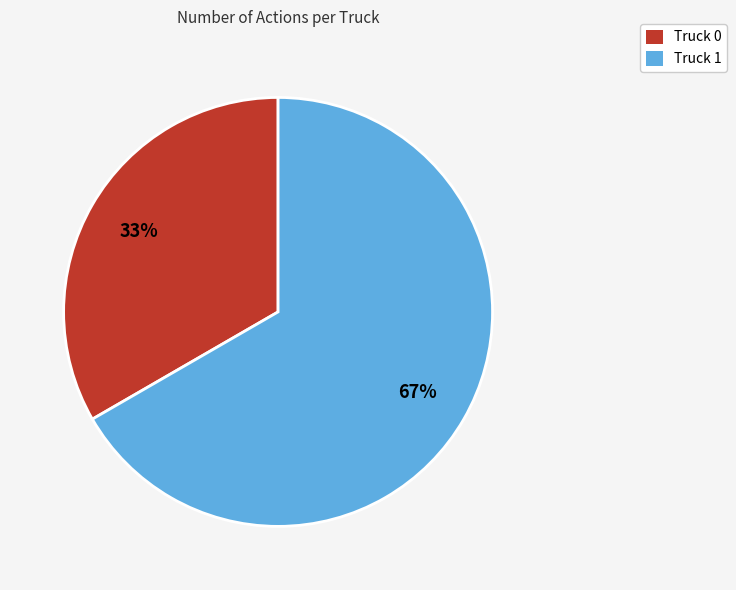

Rank the categories by value from highest to lowest.

Truck 1, Truck 0